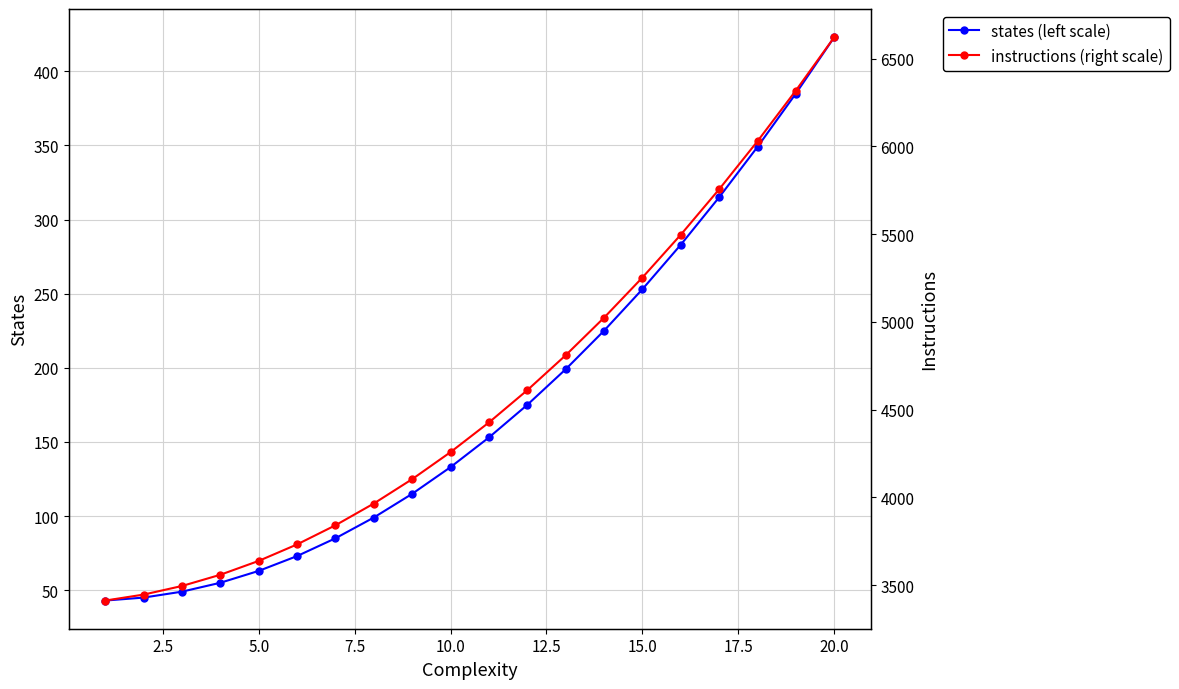

Which series has the largest total across all categories?

instructions (right scale)